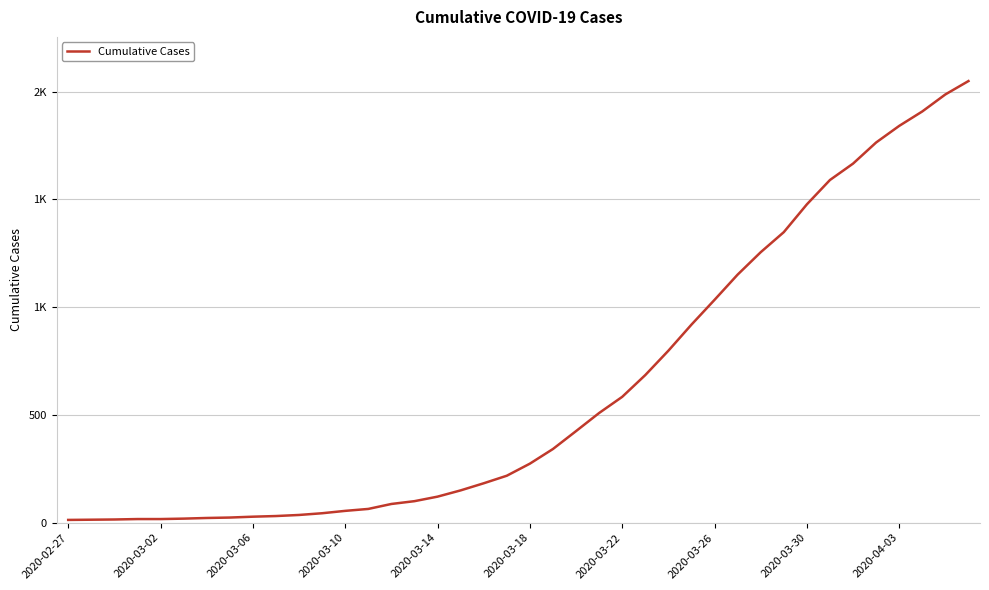

Does the chart have visible grid lines?

Yes